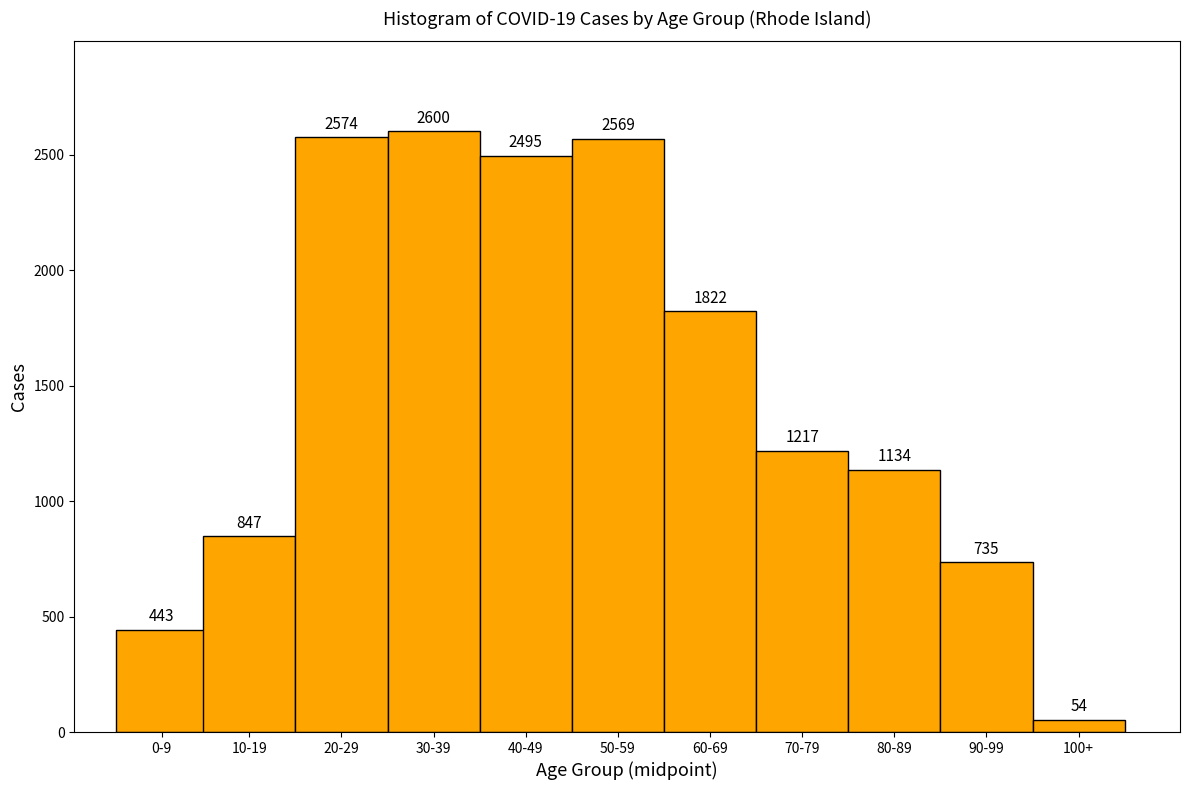

Reading left to right, extract all data points from this chart.

443	847	2574	2600	2495	2569	1822	1217	1134	735	54